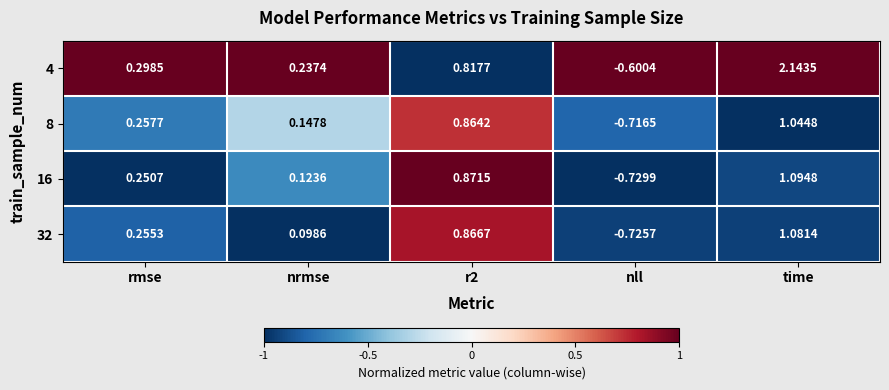

At which label is 32 closest to 0?

nrmse